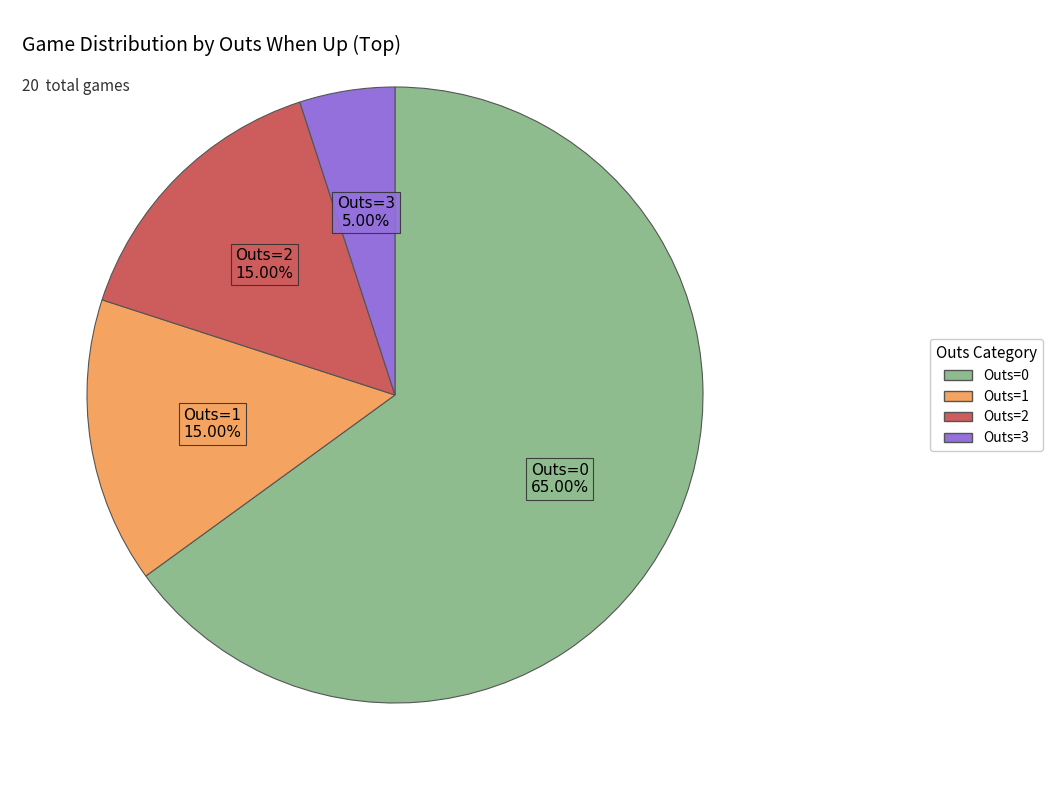

Is there a majority slice in this chart?

Yes